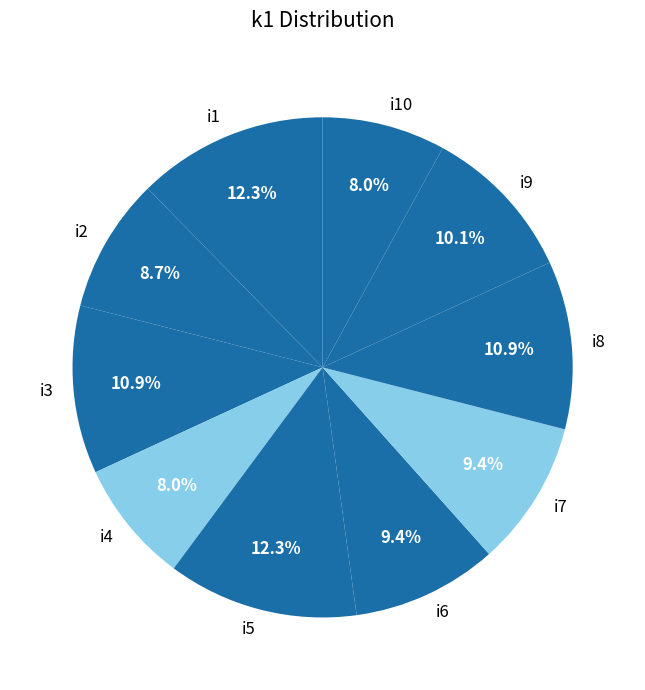

Combined, do i8 and i4 account for over 50%?

No